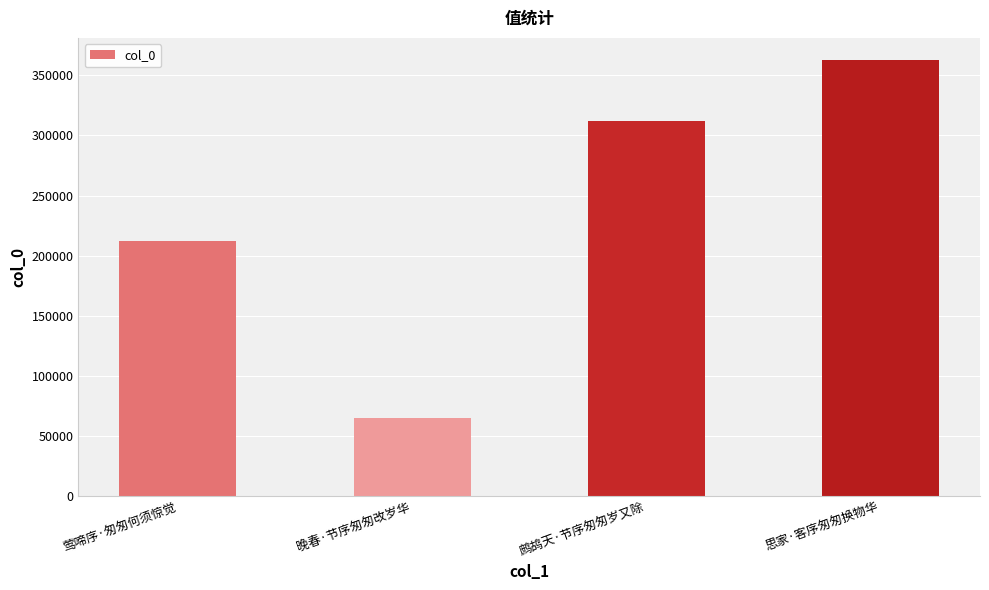

How many data points does each series have?

4